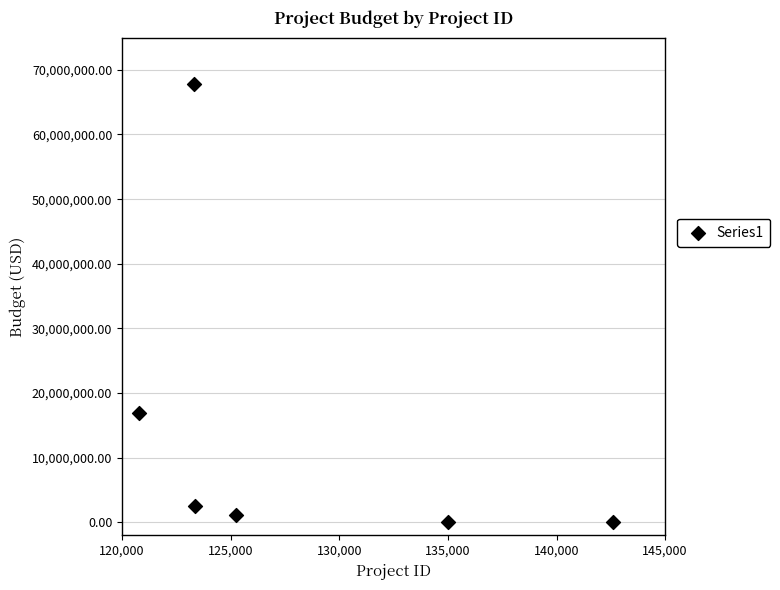

What is the average Y value?

14787983.4